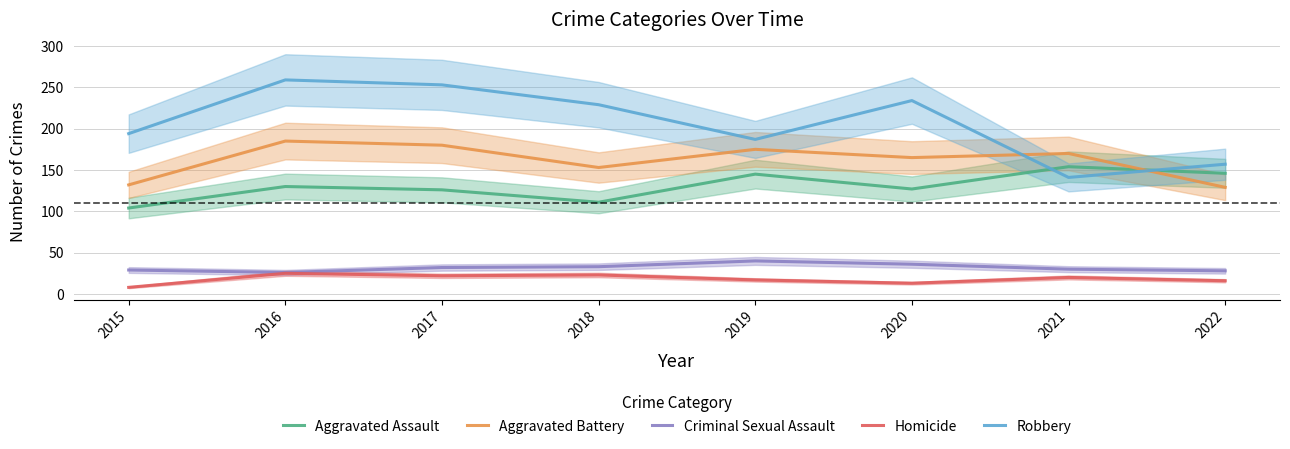

How many categories are shown in the chart?

8